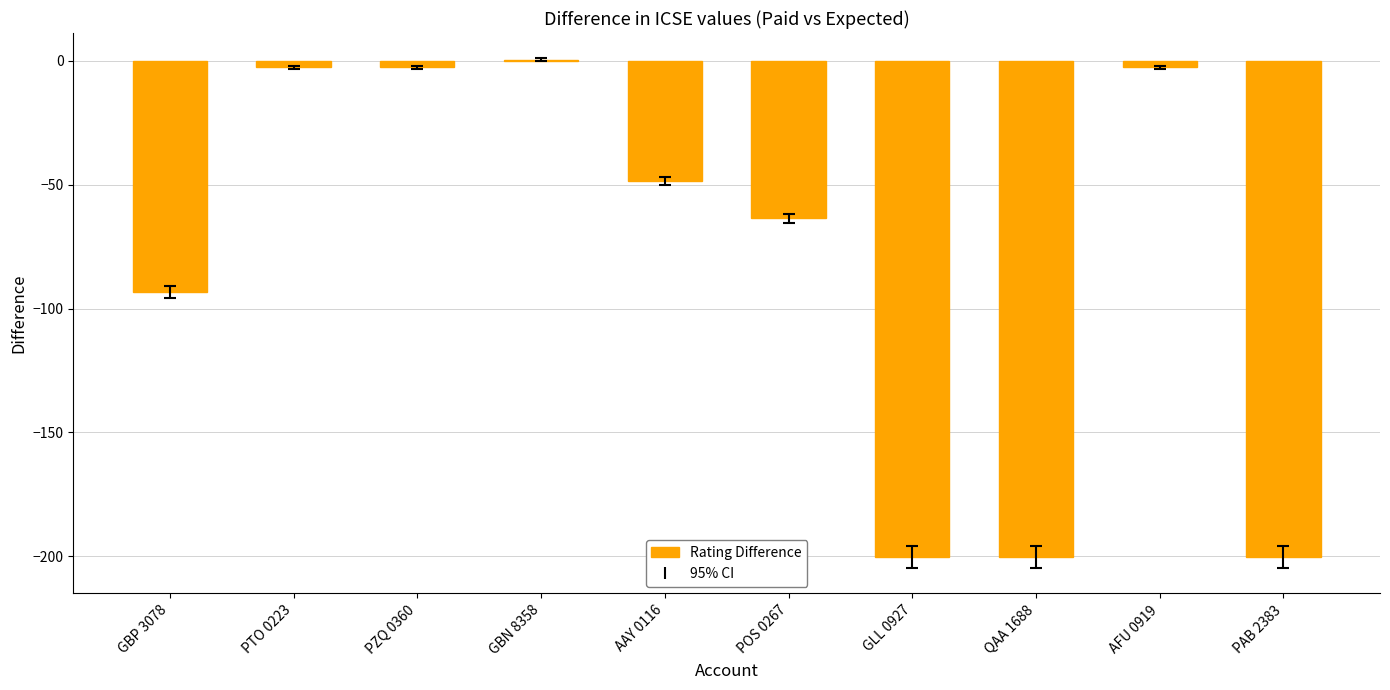

The chart shows a value of -2.6 at AFU 0919. True or false?

True